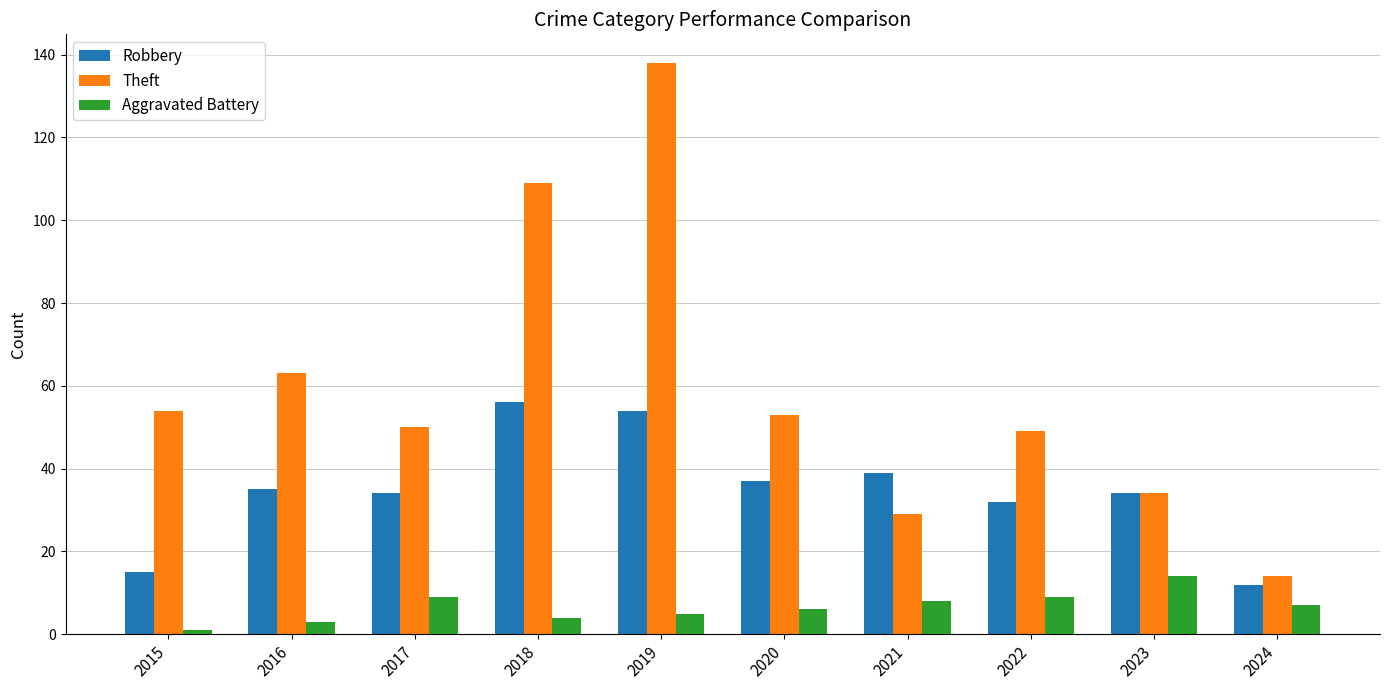

Is it true that Robbery equals 23 at 2018?

False